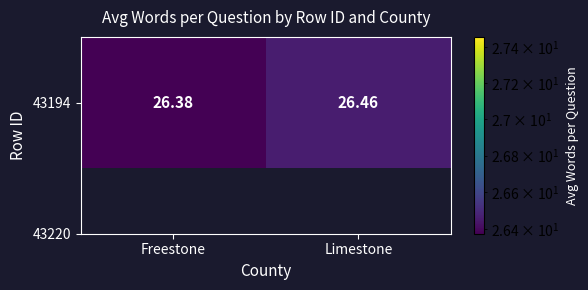

Reading left to right, list all the values displayed in this chart.

26.4	26.5